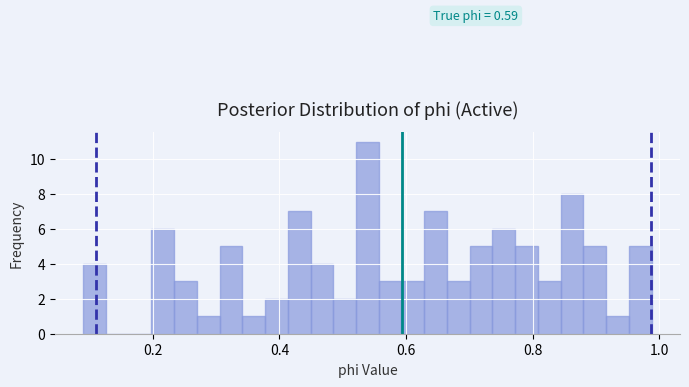

Read against the x-axis, roughly where is the centre of the tallest bar?

0.54